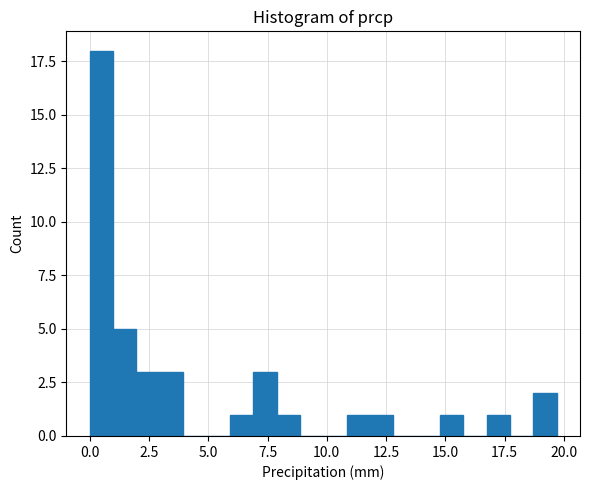

Around what value on the x-axis is the tallest bar? Give the approximate position of its centre, as read against the axis.

0.5